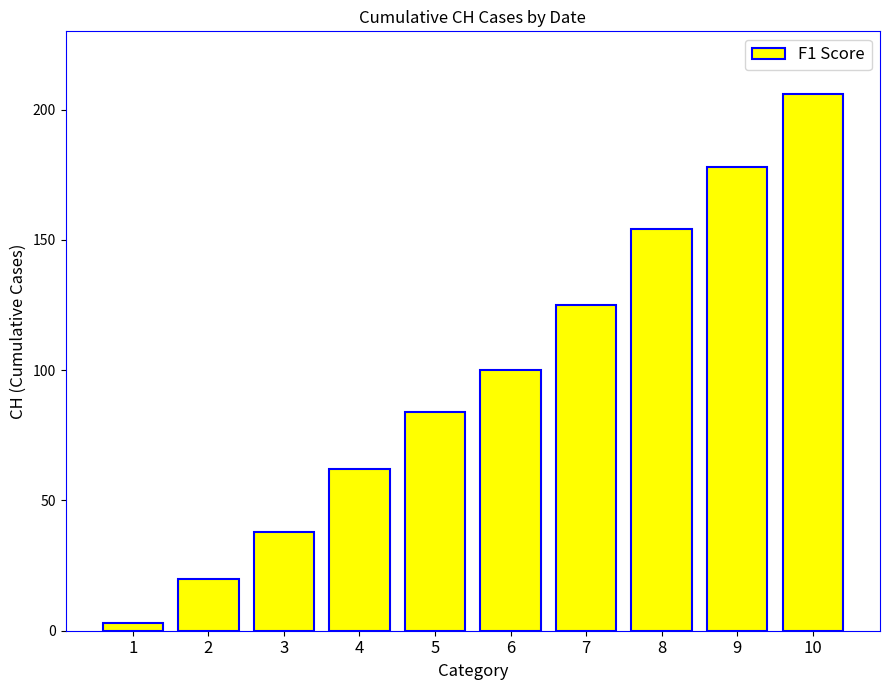

Is it true that the value at 7 is 125?

True